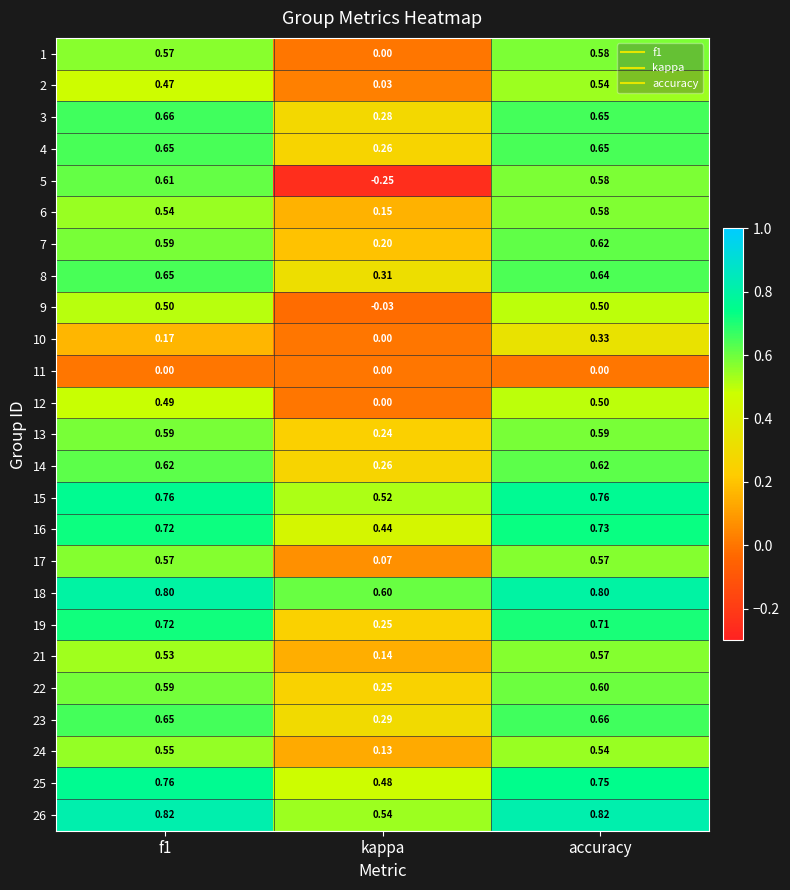

Where is 12 nearest to the value 0?

kappa